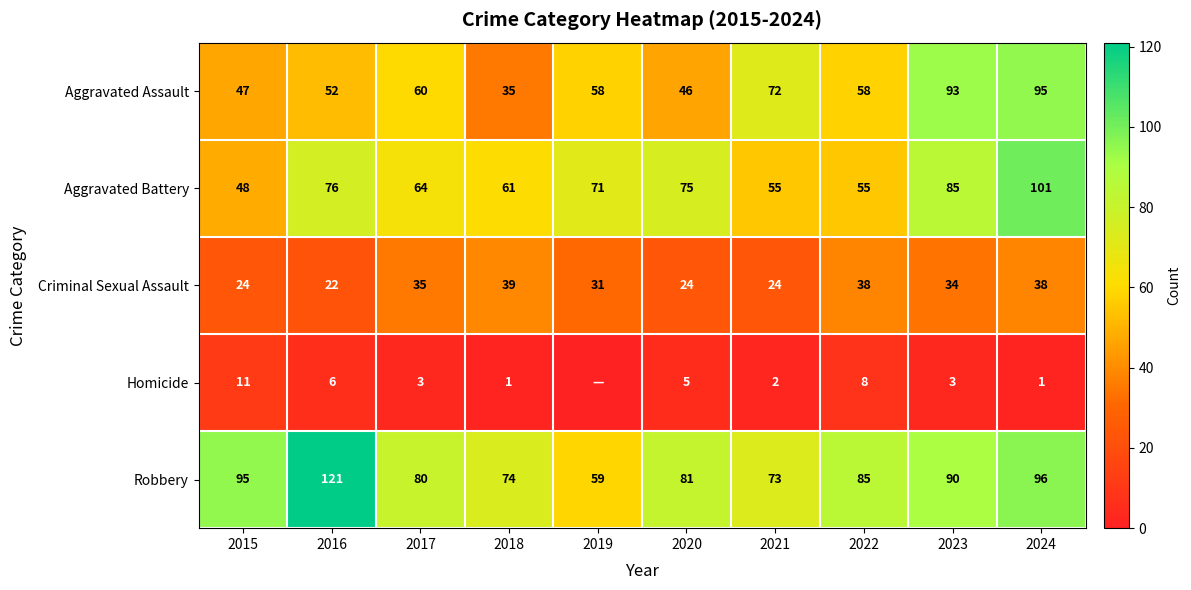

What is the average value of the Homicide series?

4